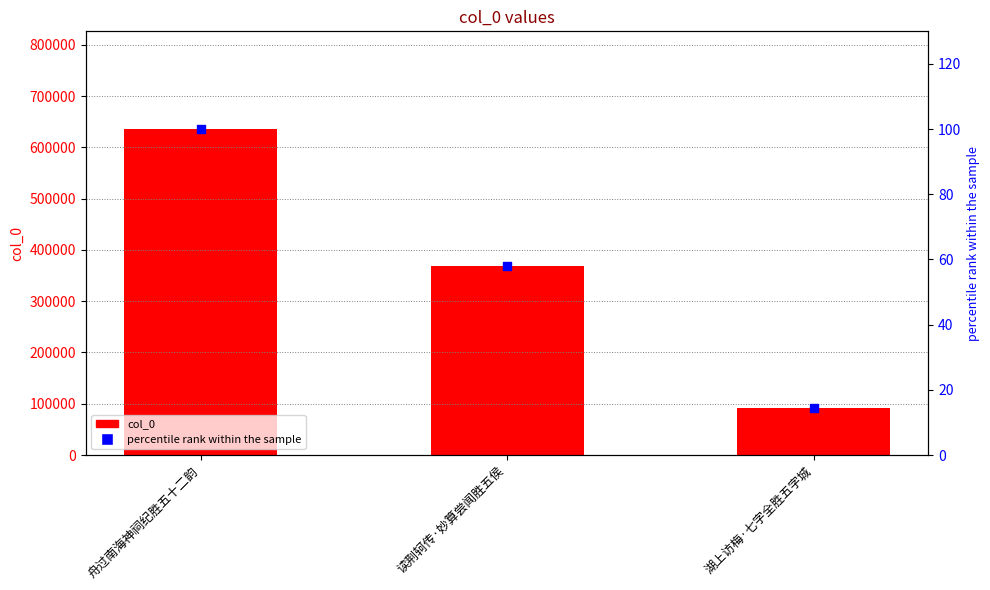

Which series has the largest Y range (max minus min)?

col_0